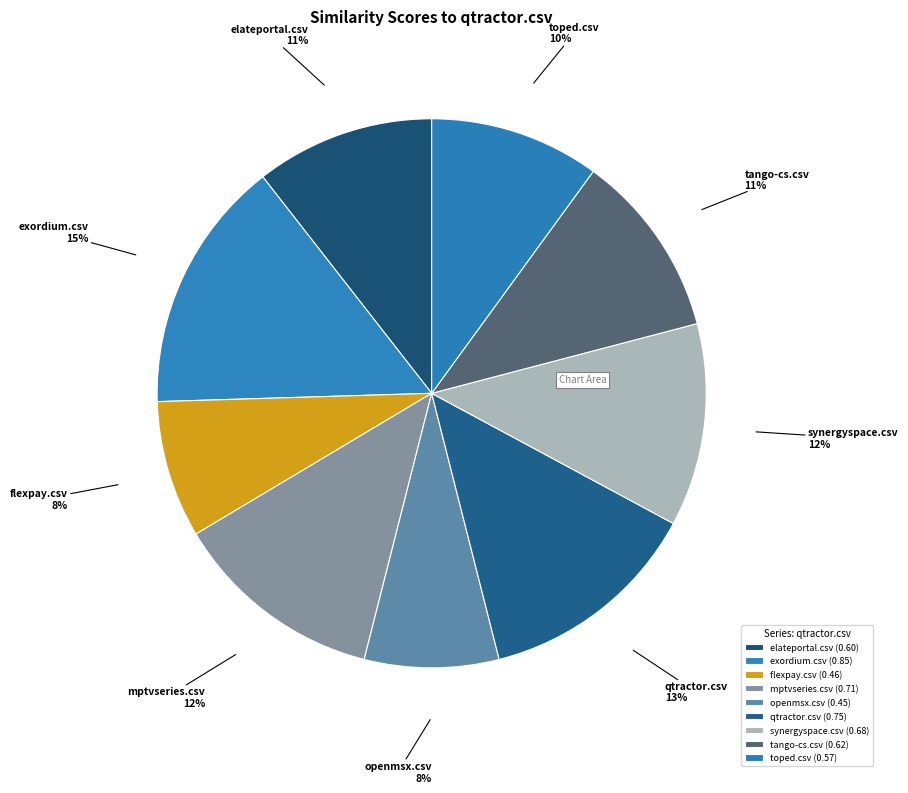

Which slice is the largest?

exordium.csv